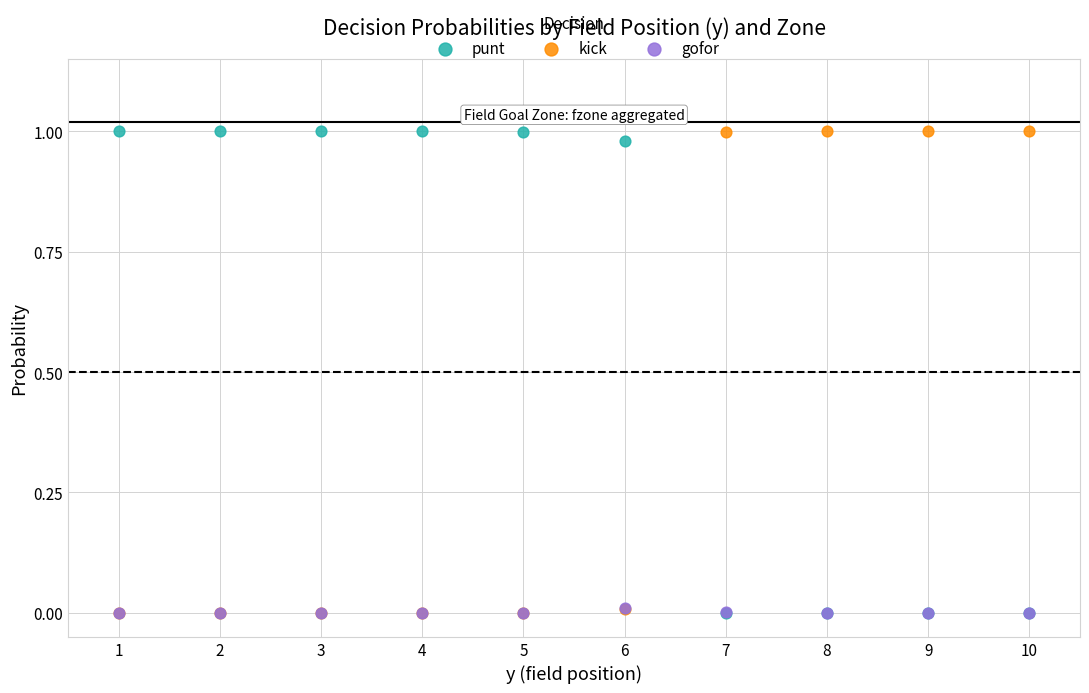

What are all the series names shown in the legend?

punt, kick, gofor